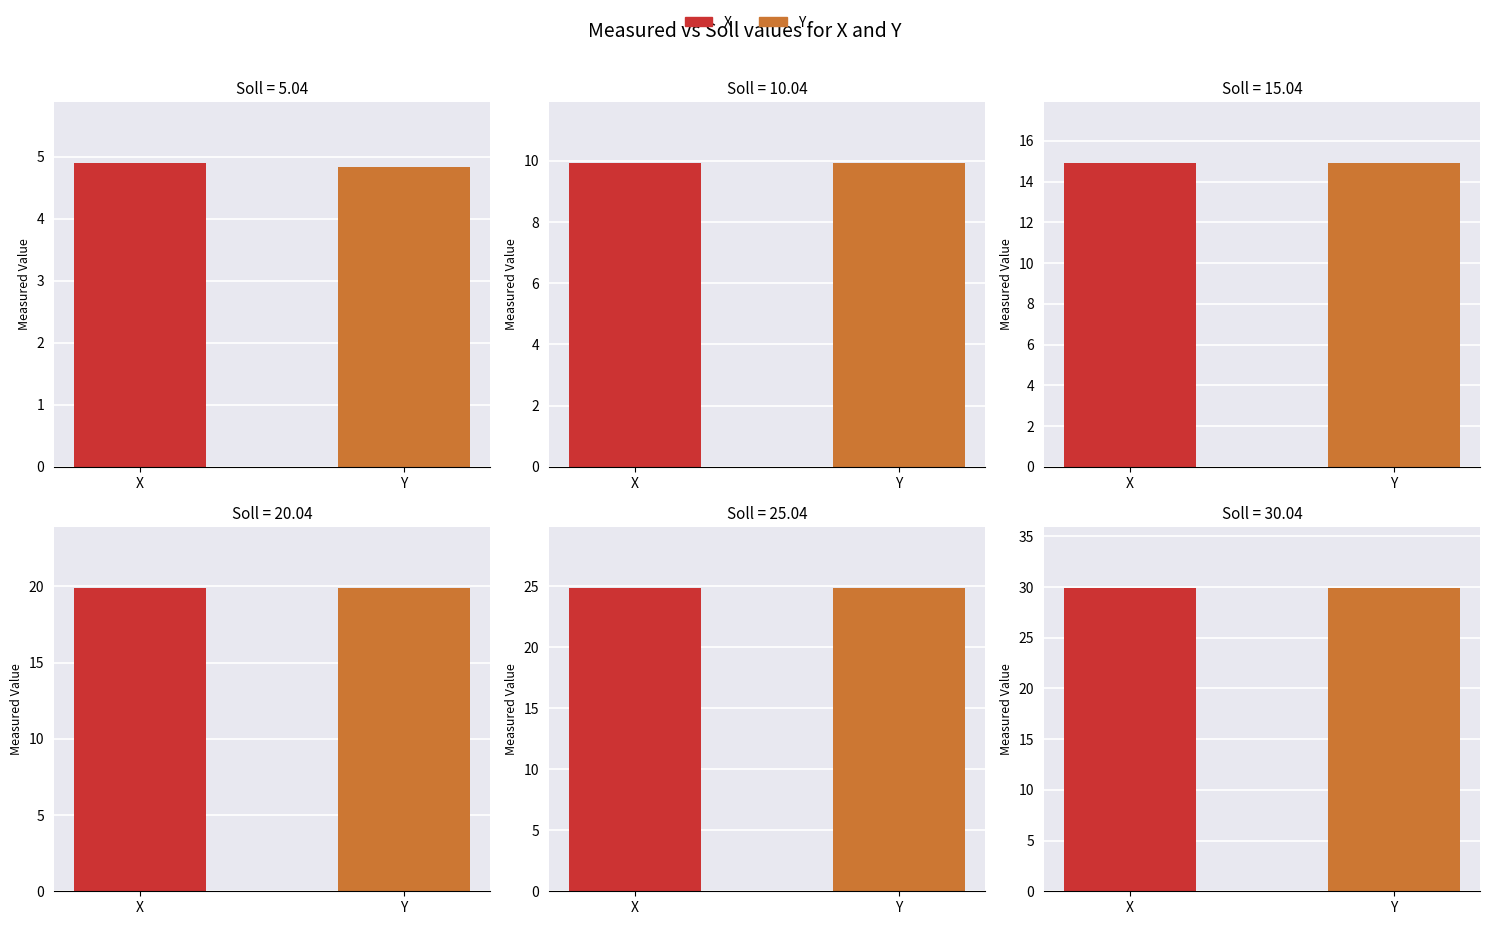

Reading right to left, list all the values displayed in this chart.

X: 30.04=29.9	25.04=24.9	20.04=19.9	15.04=14.9	10.04=9.9	5.04=4.9
Y: 30.04=29.9	25.04=24.9	20.04=19.9	15.04=14.9	10.04=9.9	5.04=4.8